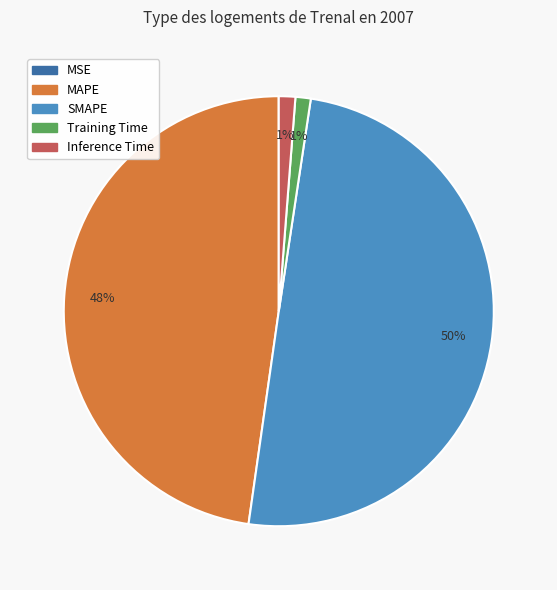

Which has a higher value, MAPE or Inference Time?

MAPE